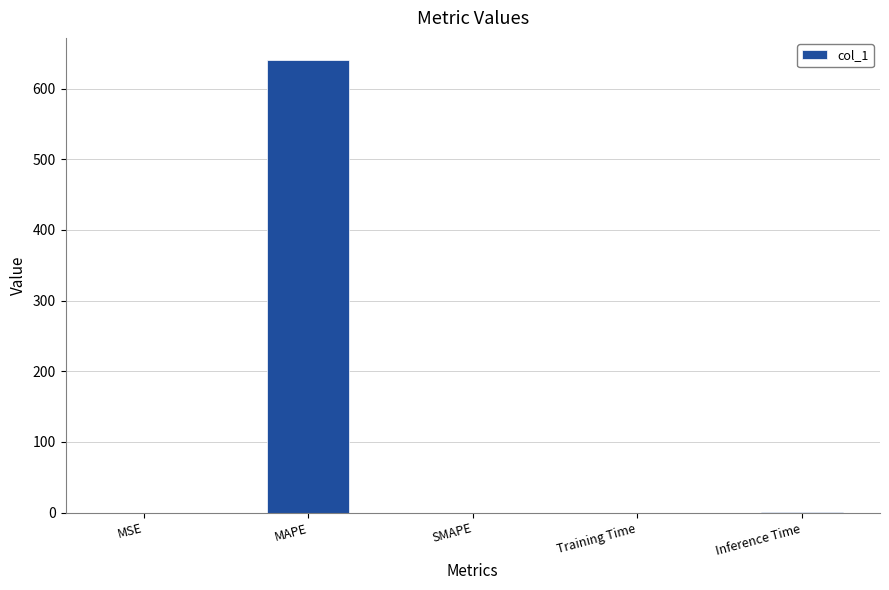

What is the sum of all values?

641.0